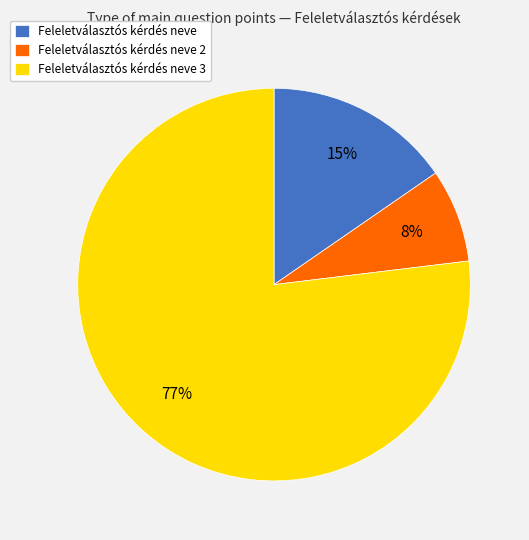

To the nearest percent, what is the difference between the Feleletválasztós kérdés neve 2 and Feleletválasztós kérdés neve 3 slice percentages?

69%